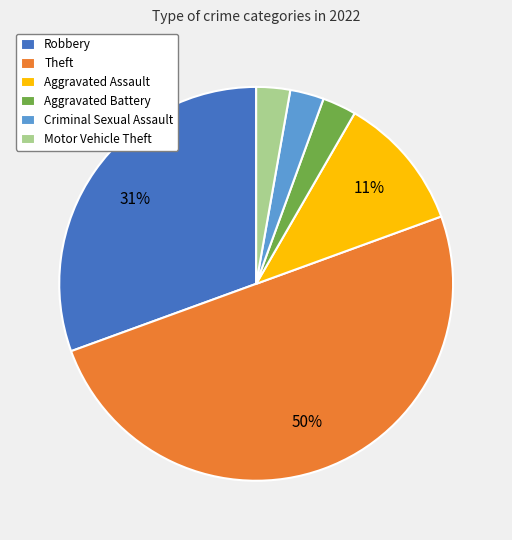

Which slice is the largest?

Theft